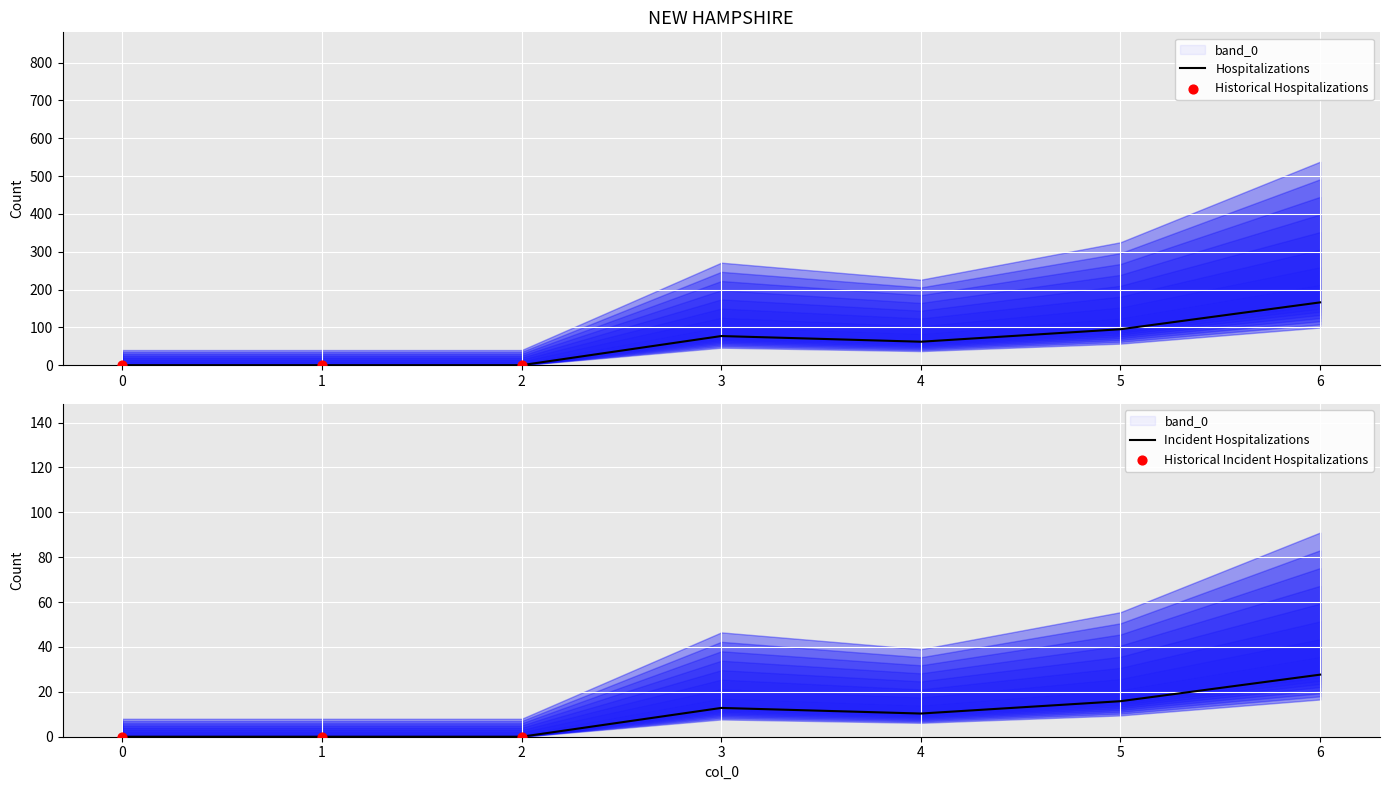

Is the value of 2 at 5 greater than the value of 6 at 2?

No